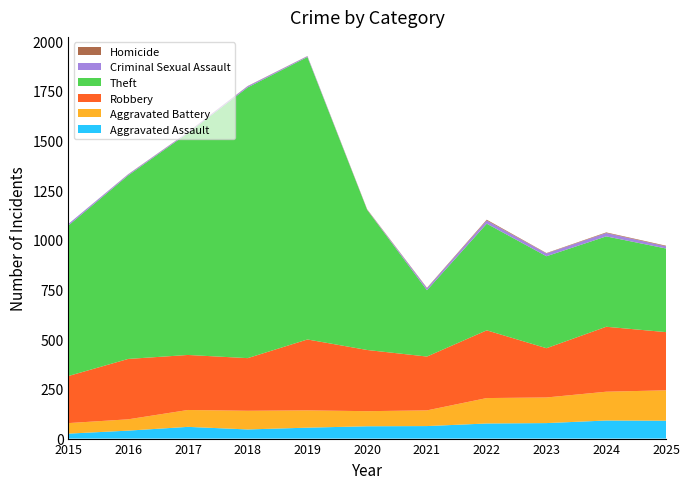

Reading left to right, list all the values displayed in this chart.

Aggravated Assault: 25	40	59	46	55	62	63	76	78	91	90
Aggravated Battery: 53	57	85	94	87	76	79	128	129	145	153
Robbery: 237	304	277	265	357	308	271	341	248	327	293
Theft: 758	924	1117	1363	1422	705	334	537	463	455	421
Criminal Sexual Assault: 8	5	4	6	4	1	10	16	14	17	11
Homicide: 0	1	1	1	1	2	2	4	2	3	3